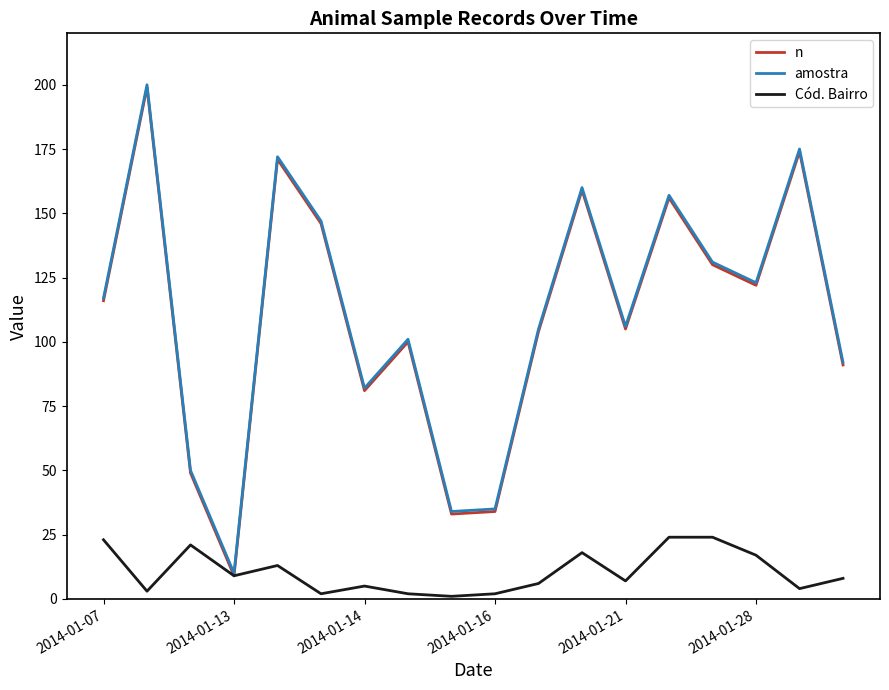

What is the greatest value displayed?

200